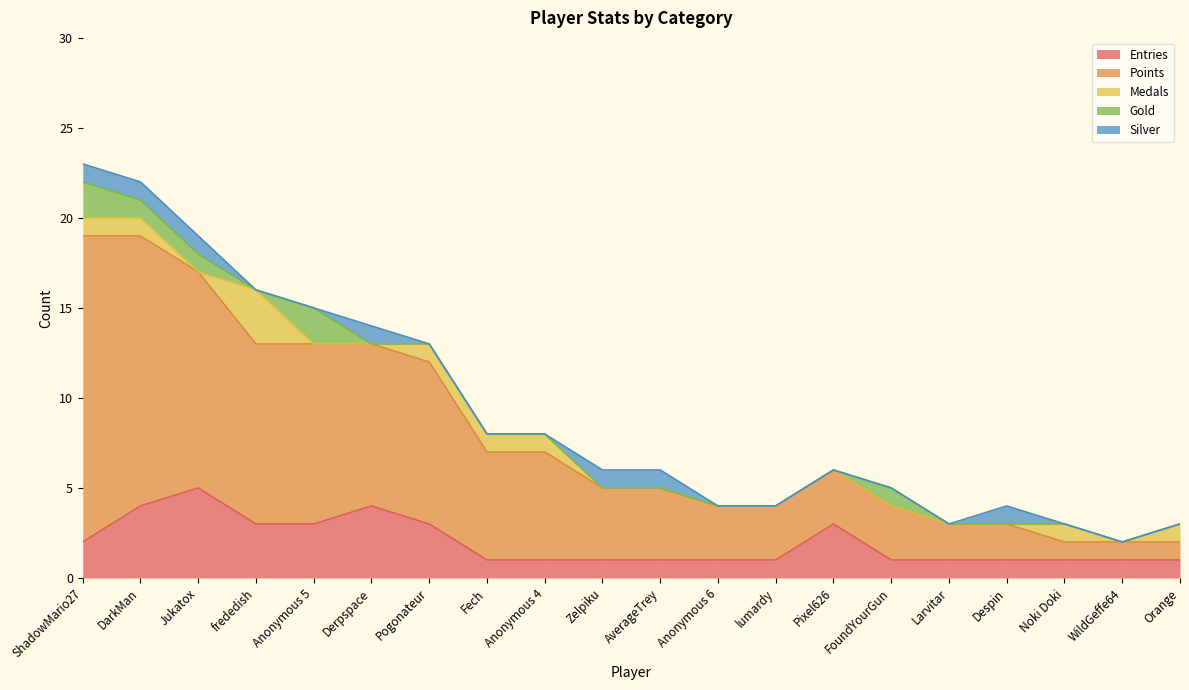

How many positive values does the Medals series have?

8